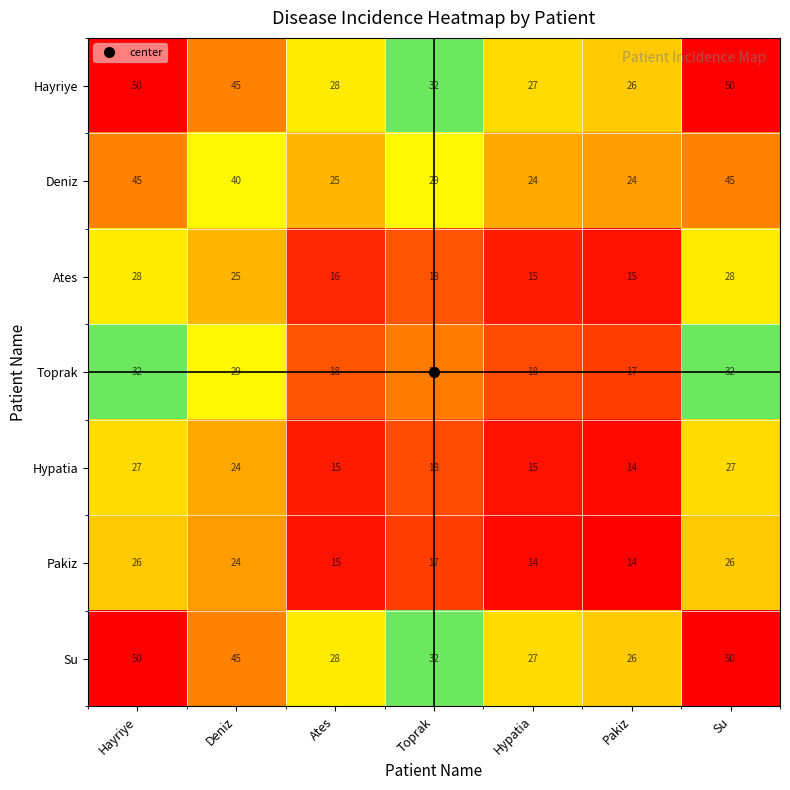

How many data points in Su are less than 32?

3